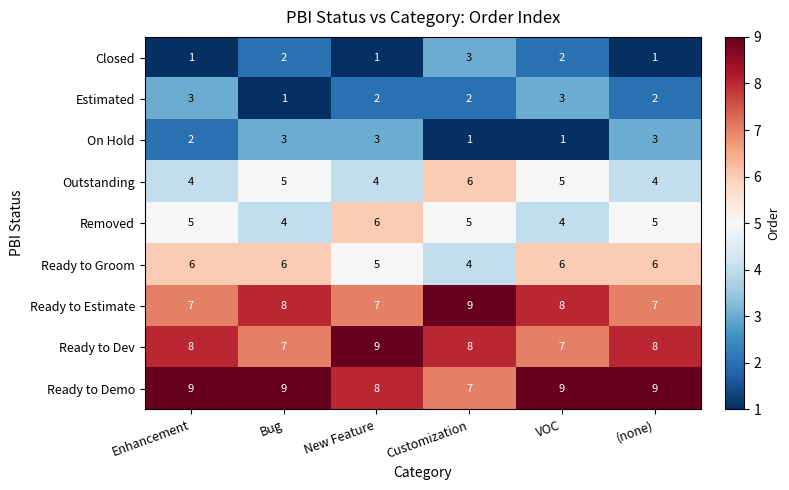

What is the spread (max minus min) of values at (none)?

8